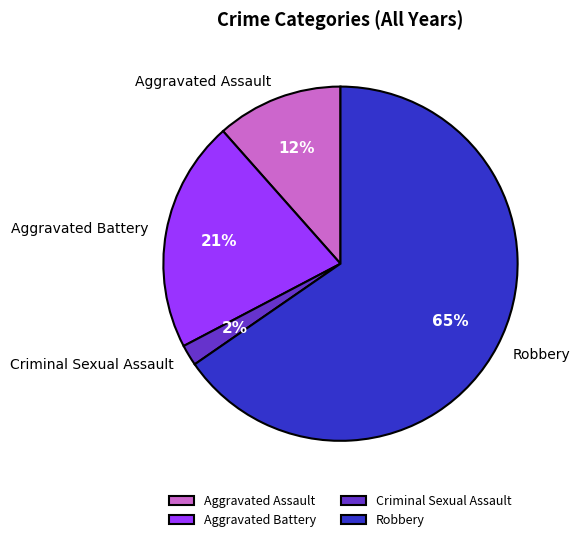

To the nearest percent, what is the combined percentage of Robbery and Criminal Sexual Assault?

67%